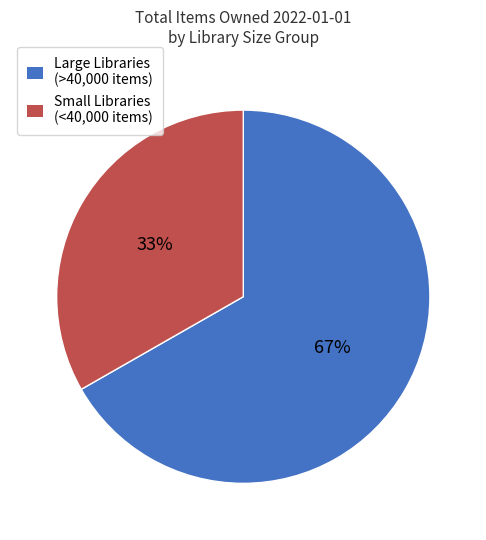

To the nearest percent, what is the combined percentage of Small Libraries (<40,000 items) and Large Libraries (>40,000 items)?

100%